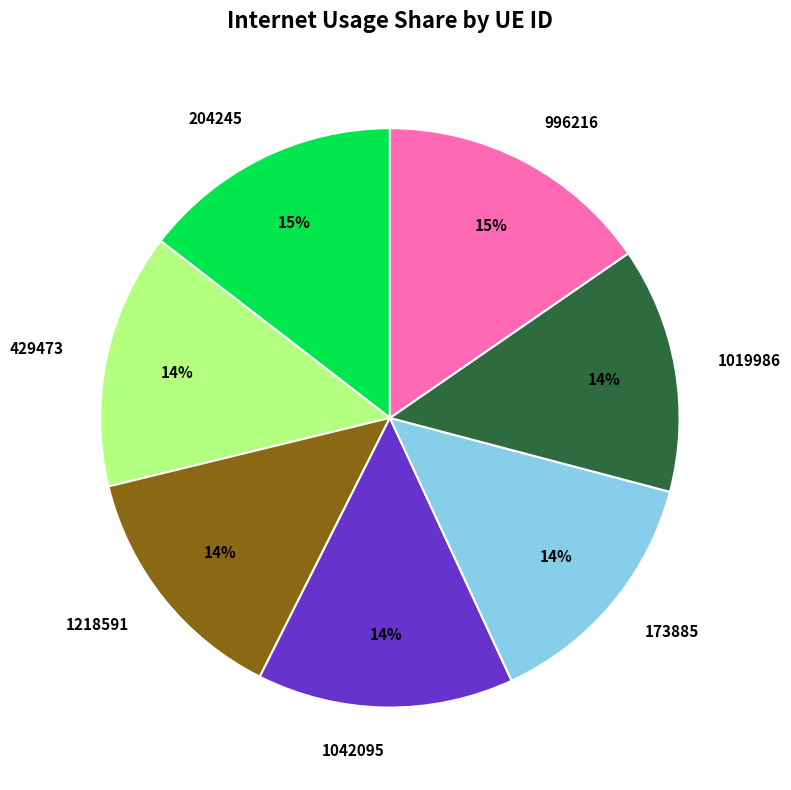

Does 996216 account for over 50% of the chart?

No